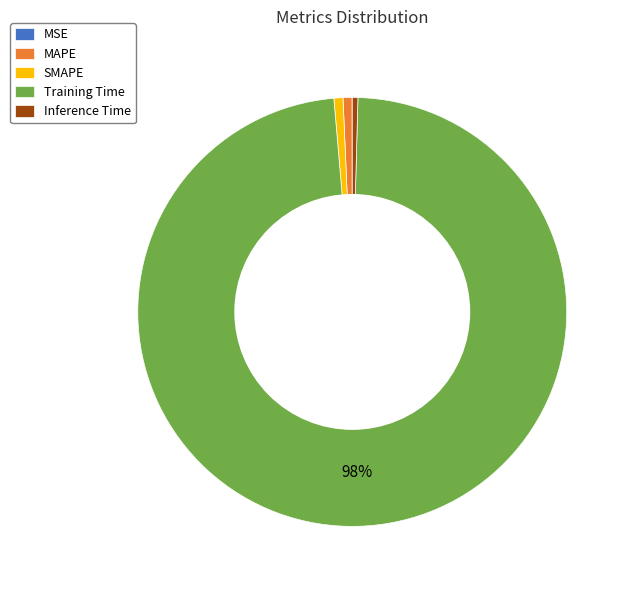

Is there any slice that represents more than half of the pie?

Yes